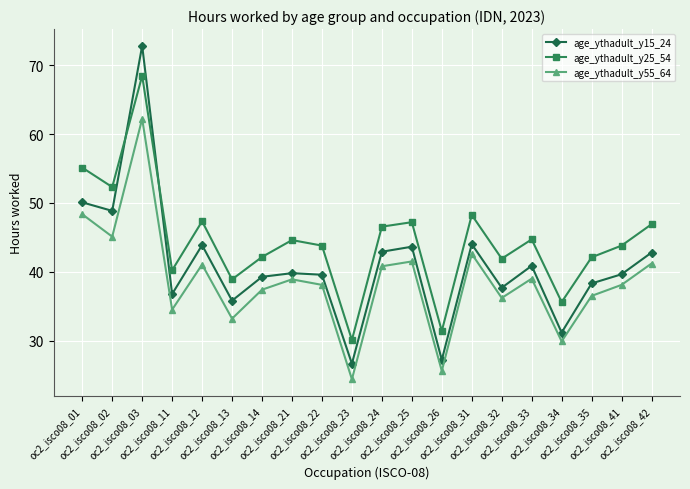

Rank the series at oc2_isco08_23 from highest to lowest value.

age_ythadult_y25_54, age_ythadult_y15_24, age_ythadult_y55_64